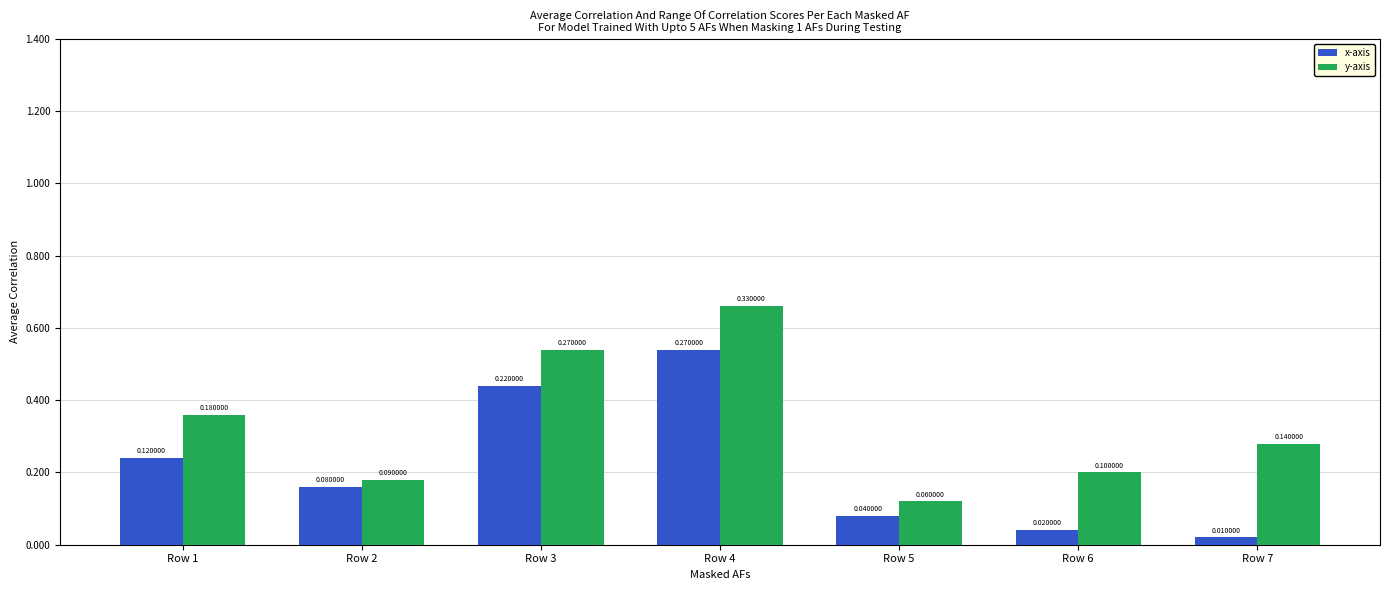

Are the bars grouped side by side (vs. stacked)?

Yes